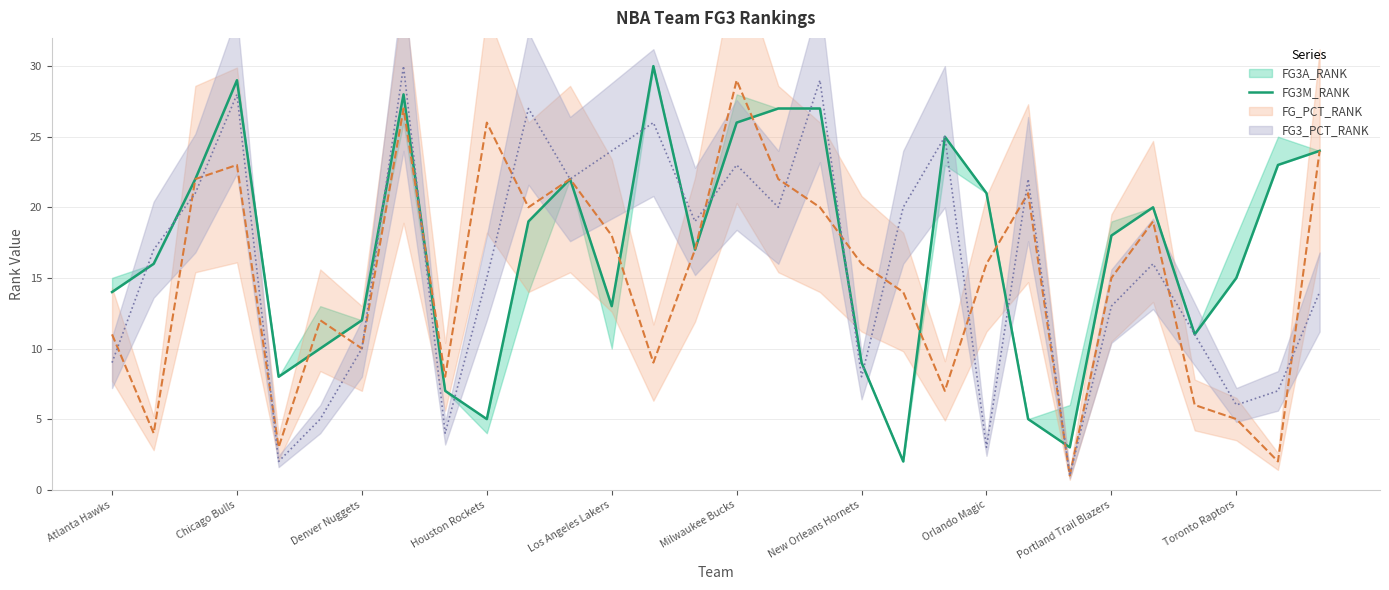

What is the sum of all values?

508